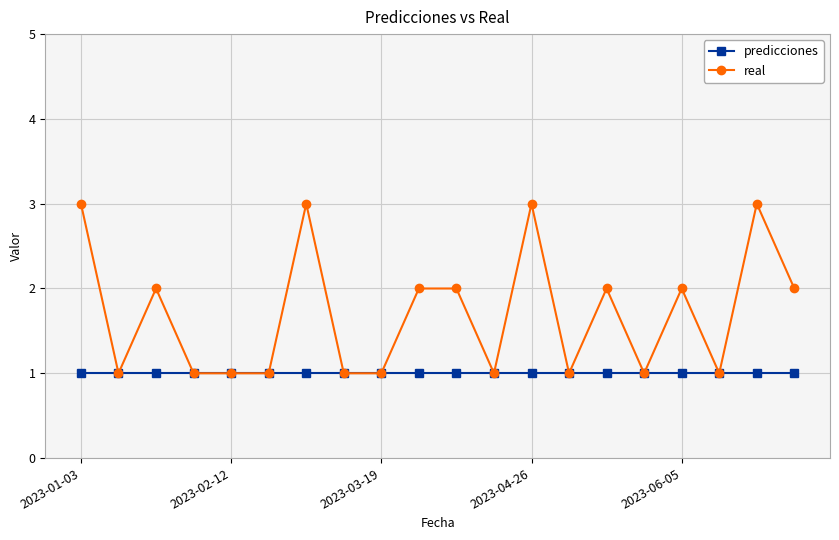

Which series has the largest total across all categories?

real